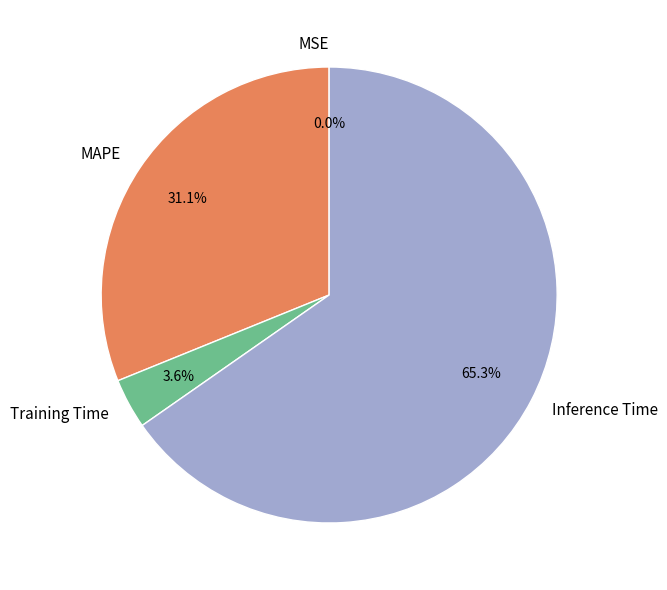

To the nearest percent, what is the difference between the largest and smallest slice percentages?

65%